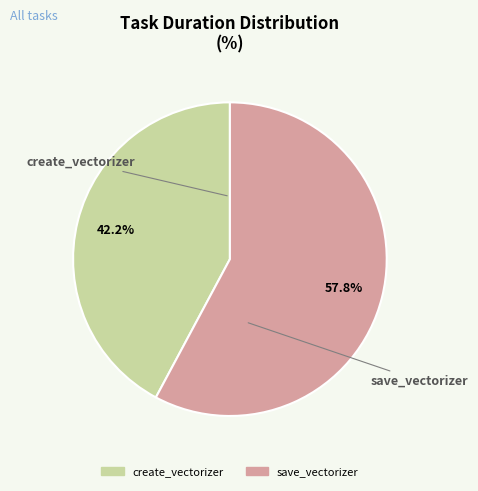

To the nearest percent, what portion does save_vectorizer represent?

58%